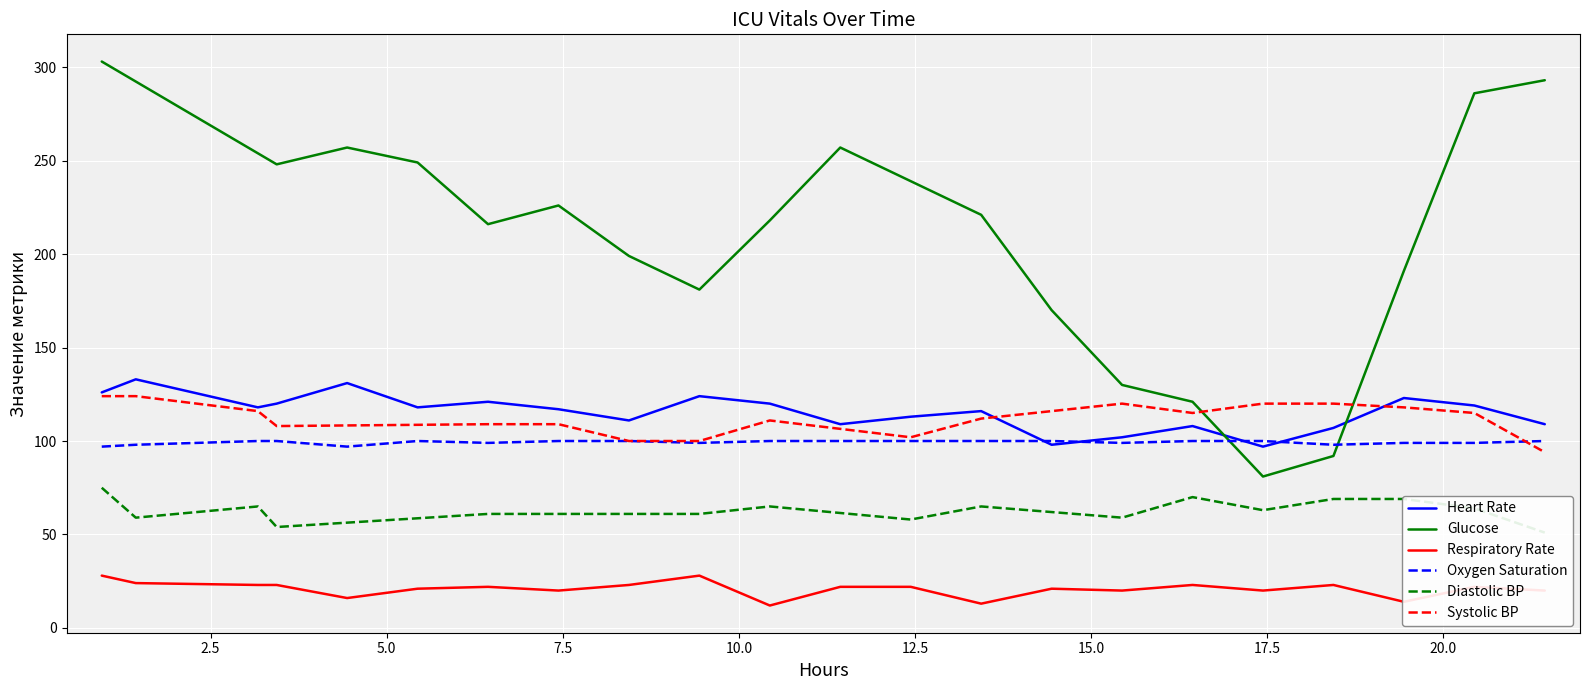

What is the minimum value for Respiratory Rate?

12